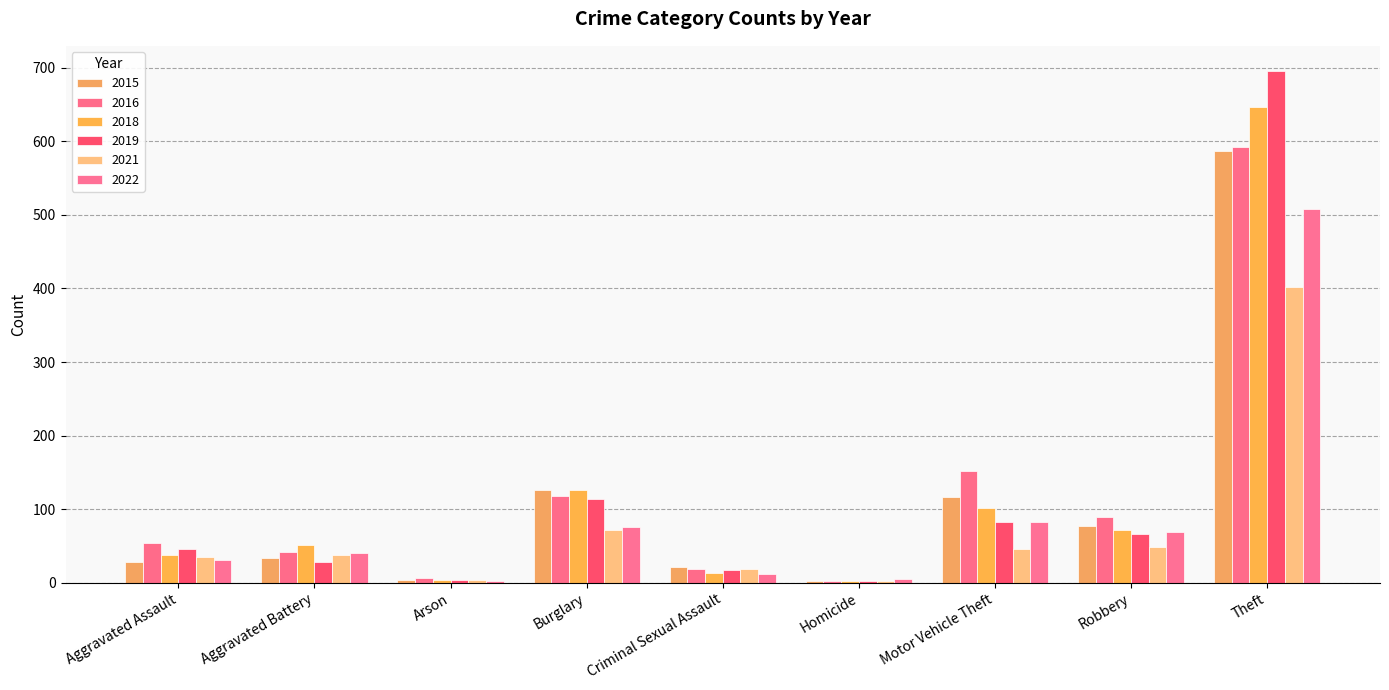

Is the value of 2021 at Burglary greater than the value of 2018 at Motor Vehicle Theft?

No